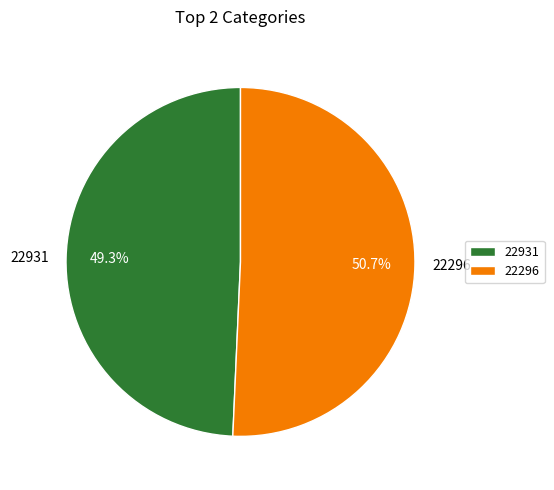

Which category has the smallest portion of the pie?

22931